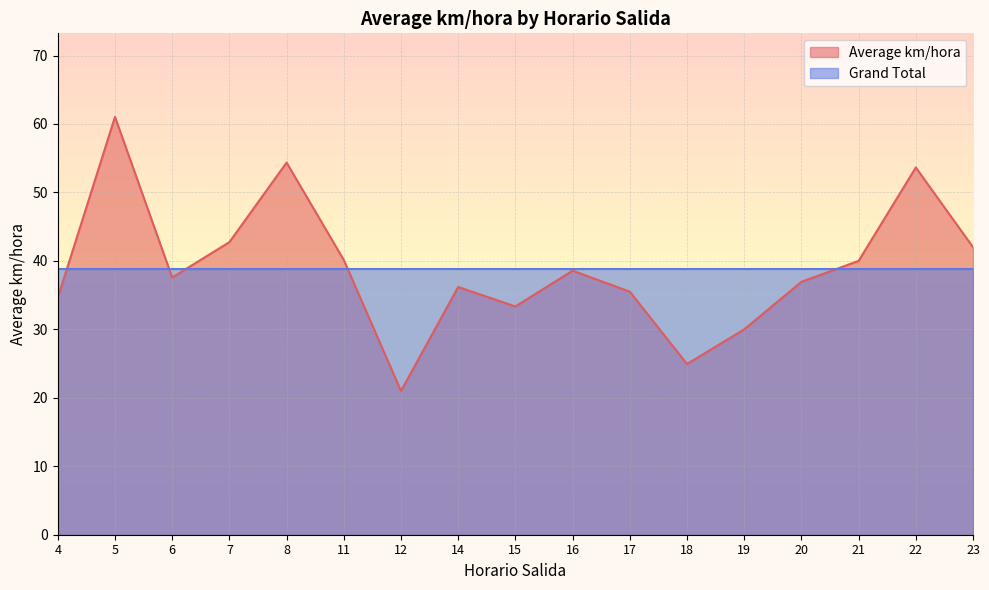

Reading left to right, transcribe all the data shown in this chart.

34.6	61.0	37.6	42.7	54.4	40.1	21.0	36.2	33.3	38.6	35.5	24.9	30.0	36.9	40.0	53.6	42.0